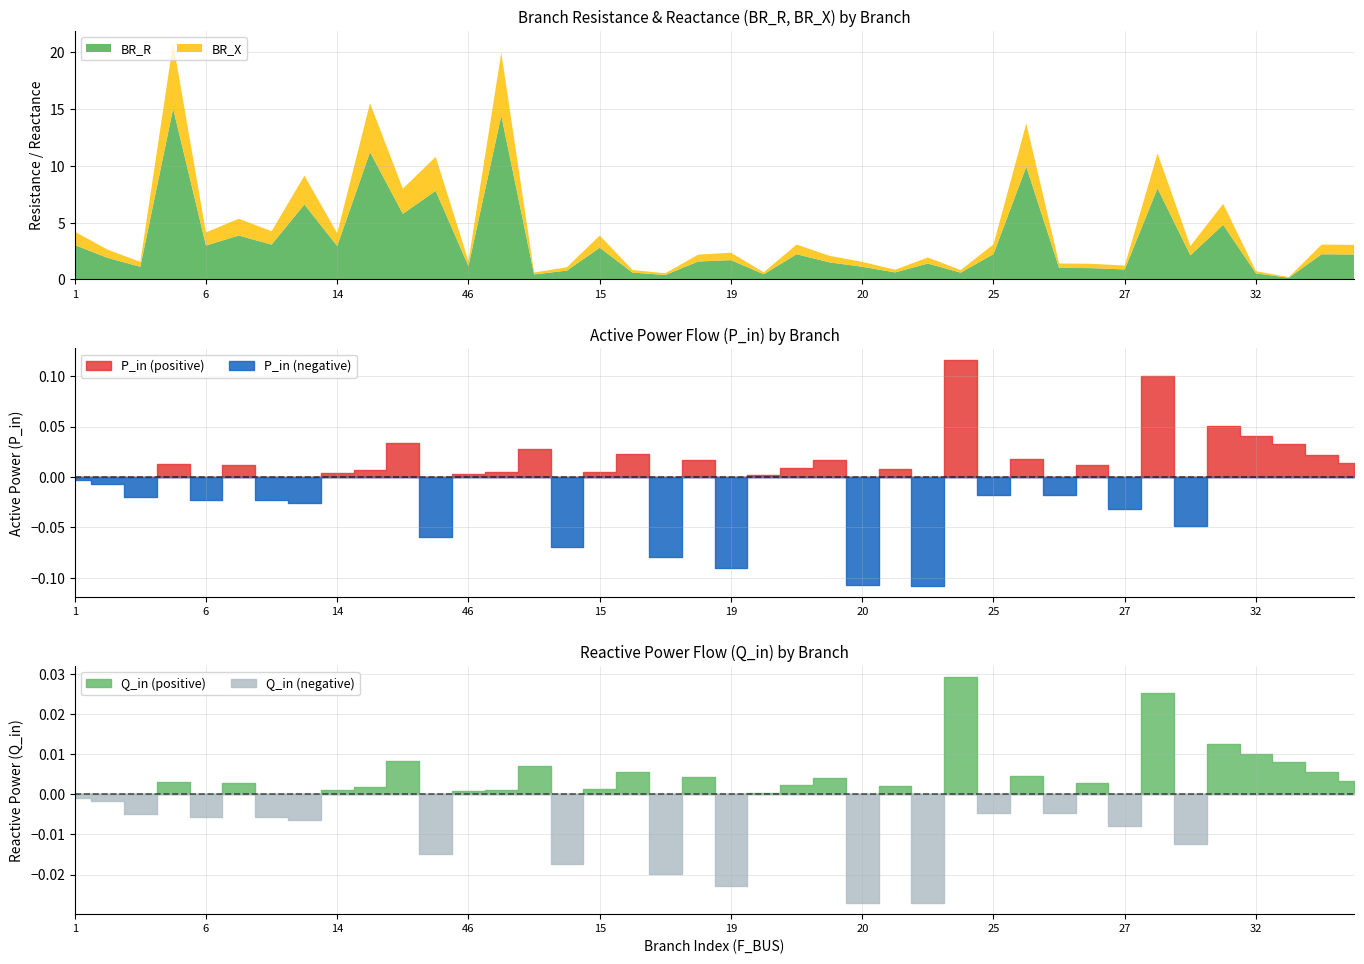

What are all the series names shown in the legend?

BR_R, BR_X, P_in, Q_in